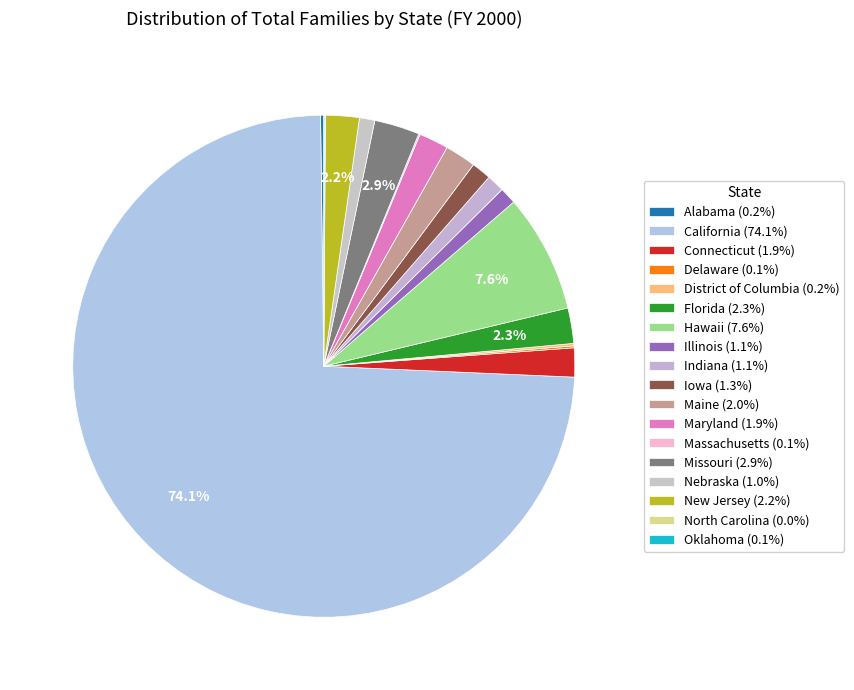

Is it true that Illinois is 15% of the pie?

False